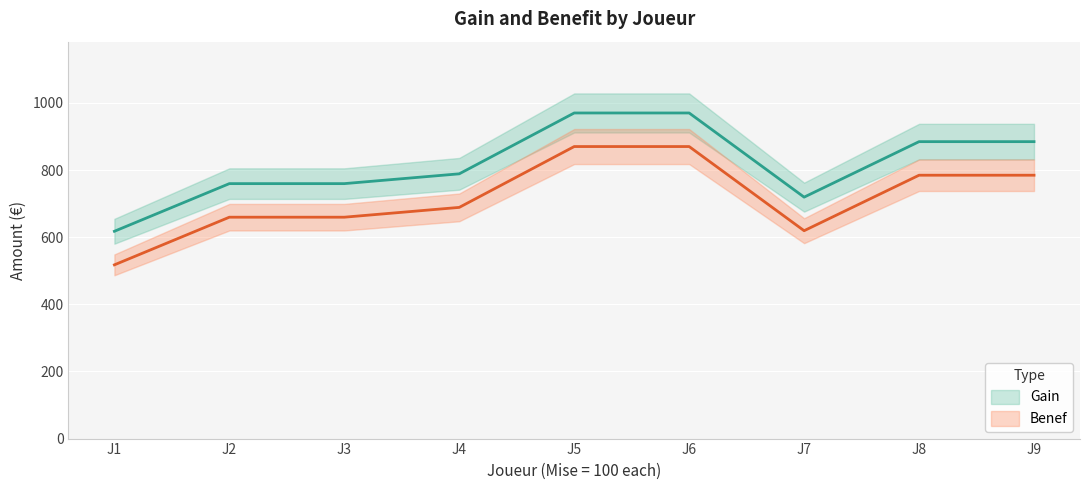

Which series has the largest total across all categories?

Gain